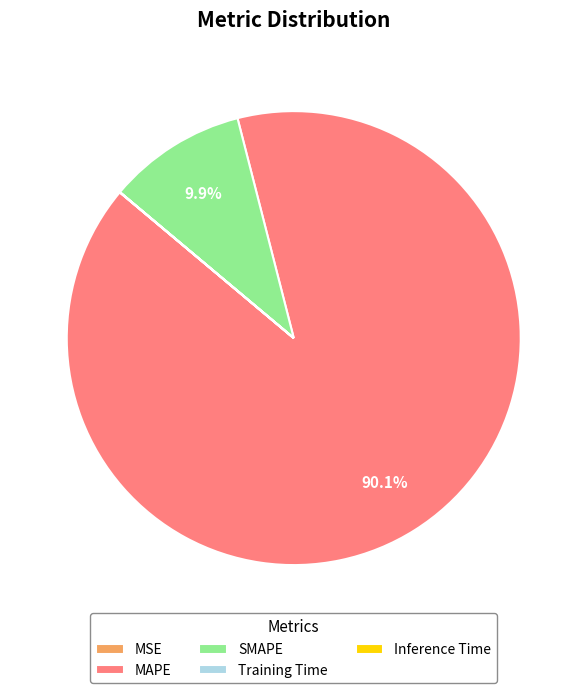

Does MAPE account for over 50% of the chart?

Yes